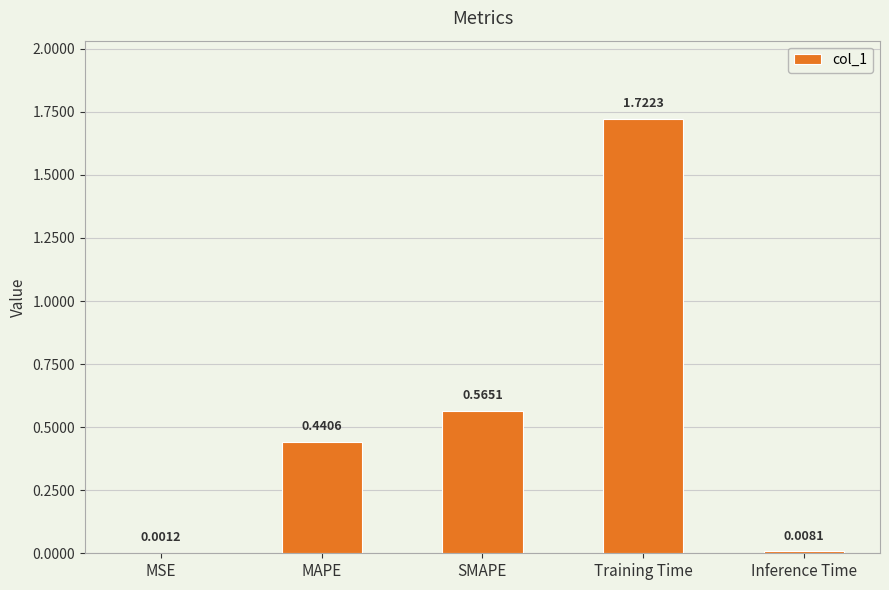

What is the sum of all values?

2.7